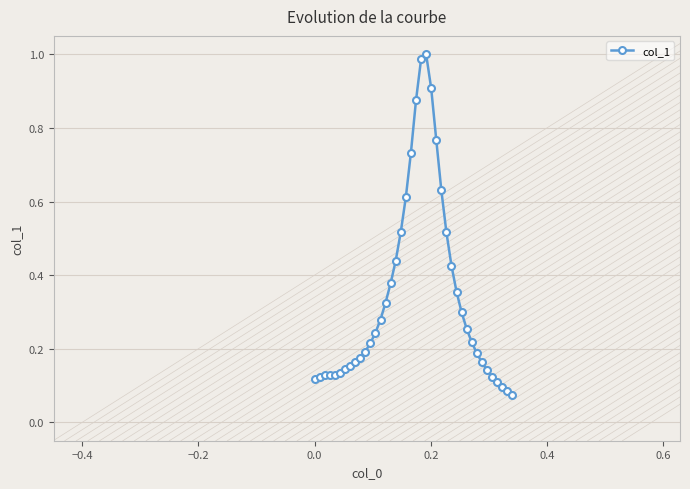

True or false: the data has more than 1 interior local peaks.

True